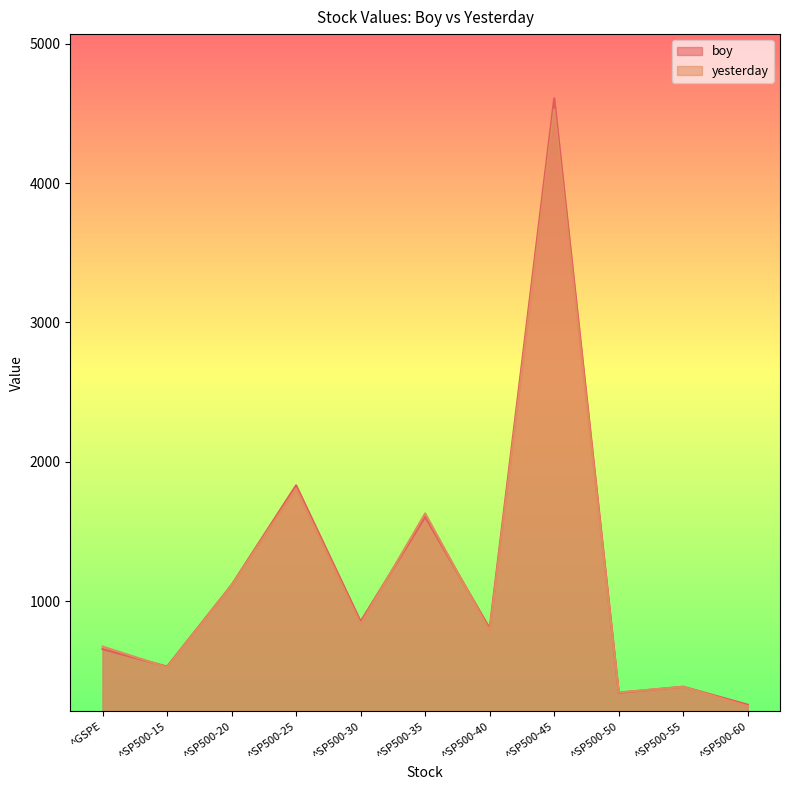

At which category does boy reach its first local valley?

^SP500-15